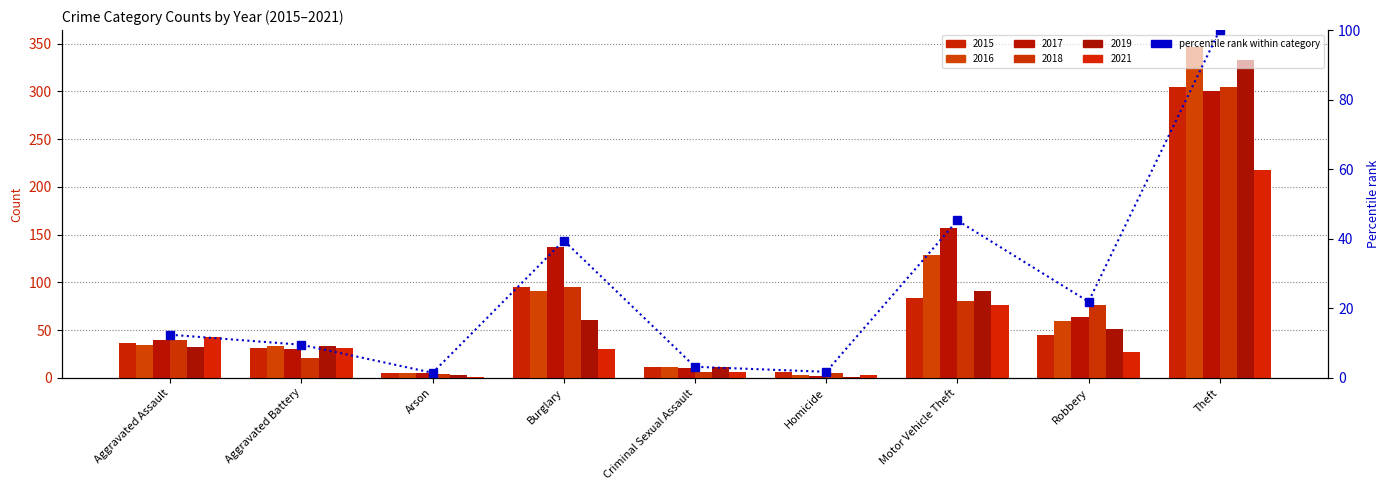

What is the ratio of the value at Arson to the value at Homicide?

0.8